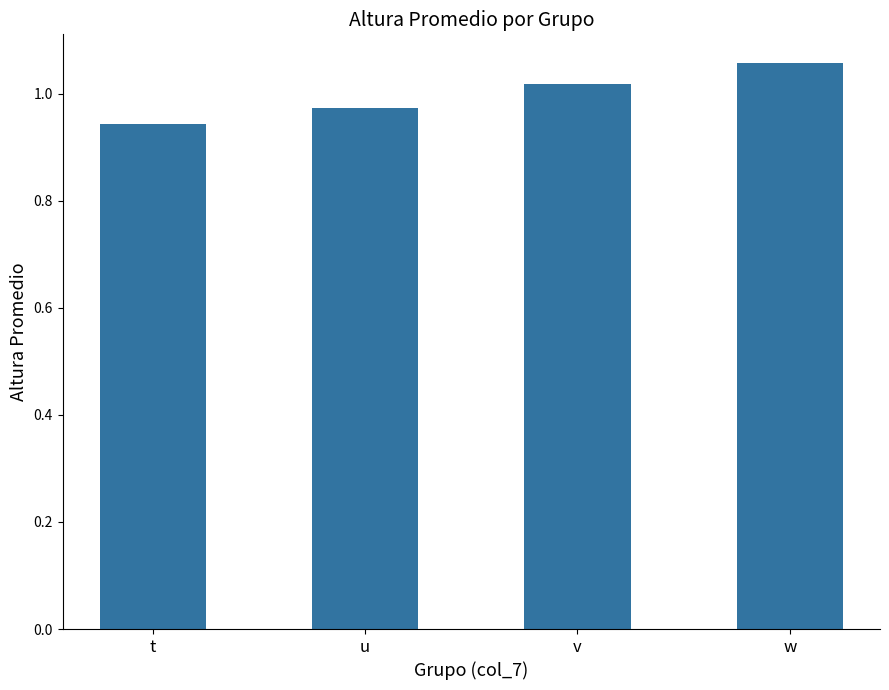

The value at t is 1.5. True or false?

False